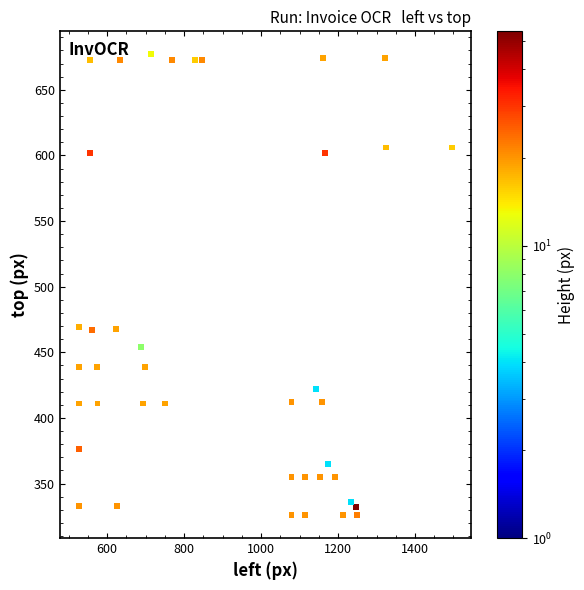

What is the range of Y values (max minus min)?

351